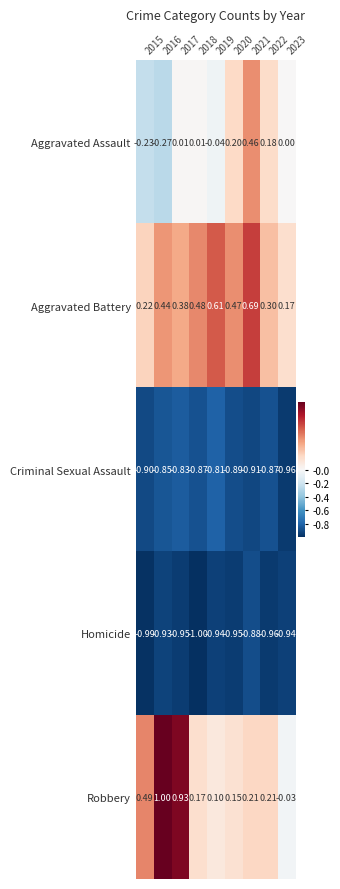

Which series has the widest spread of values?

Robbery